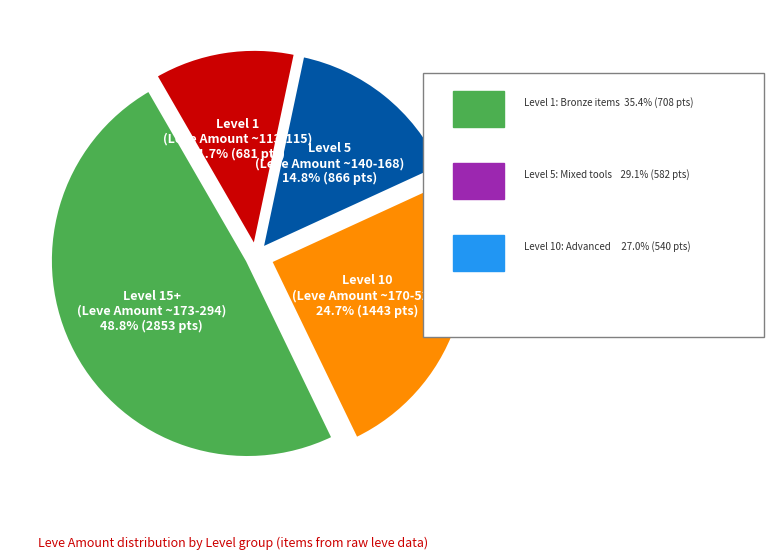

Is there any slice that represents more than half of the pie?

No